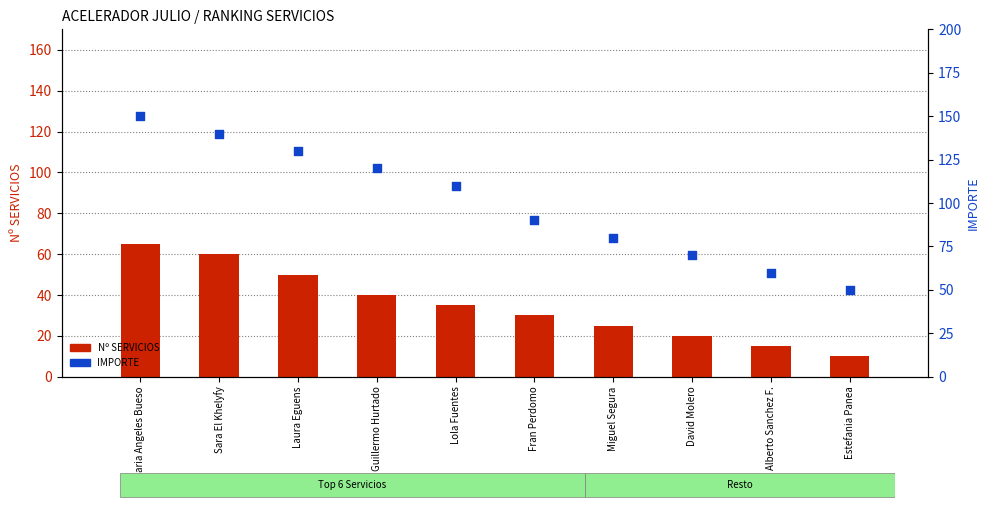

Is the value of Nº SERVICIOS at Lola Fuentes greater than the value of IMPORTE at David Molero?

No